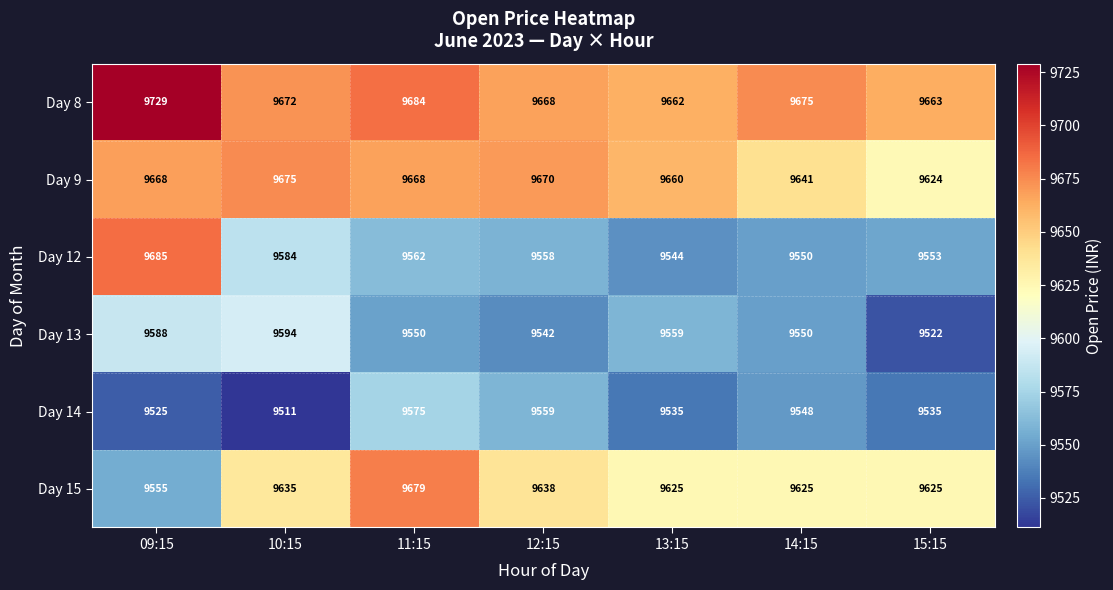

Where is Day 8 nearest to the value 9695?

11:15